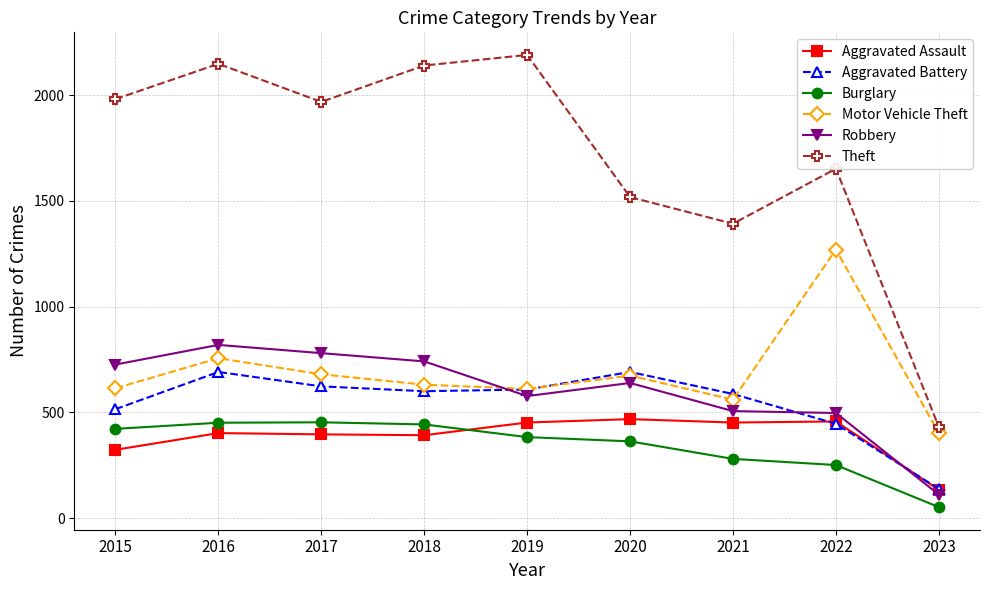

At which category is the sum across all series the highest?

2016